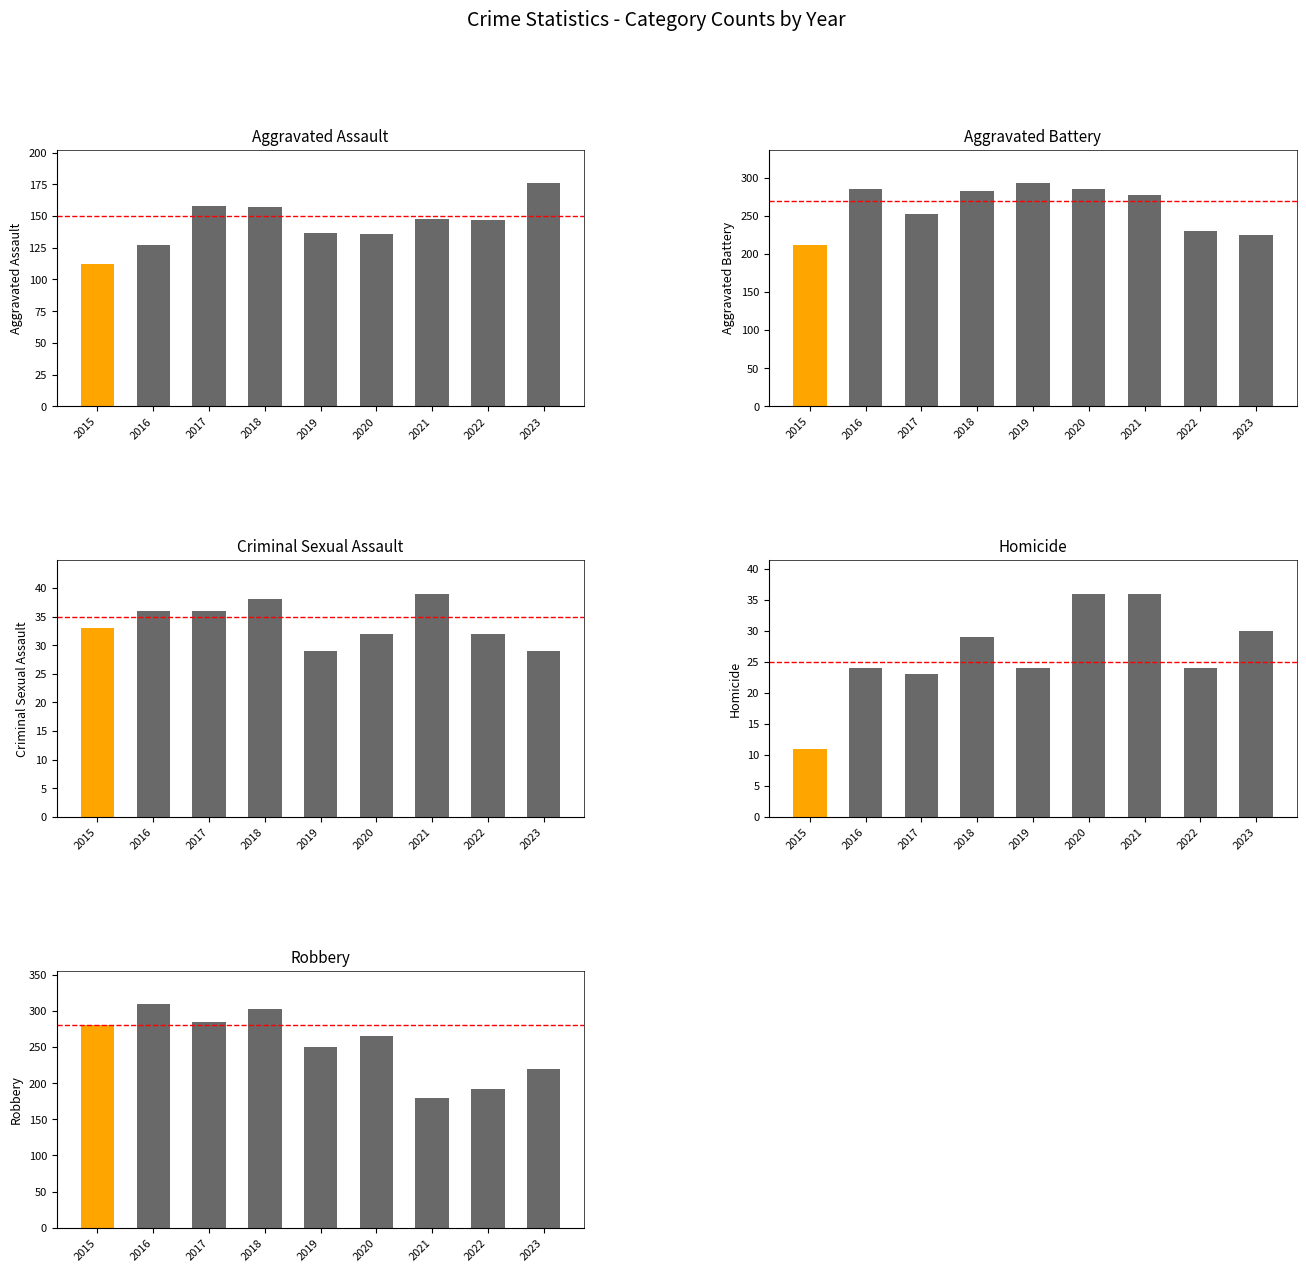

How many data points in Robbery are above 265?

4